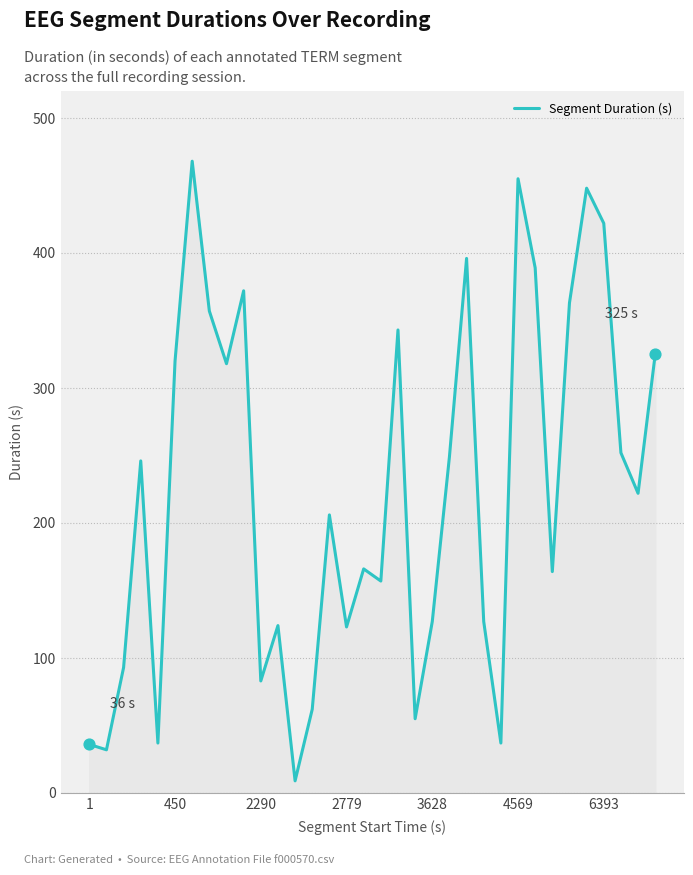

What is the maximum value shown in the chart?

468